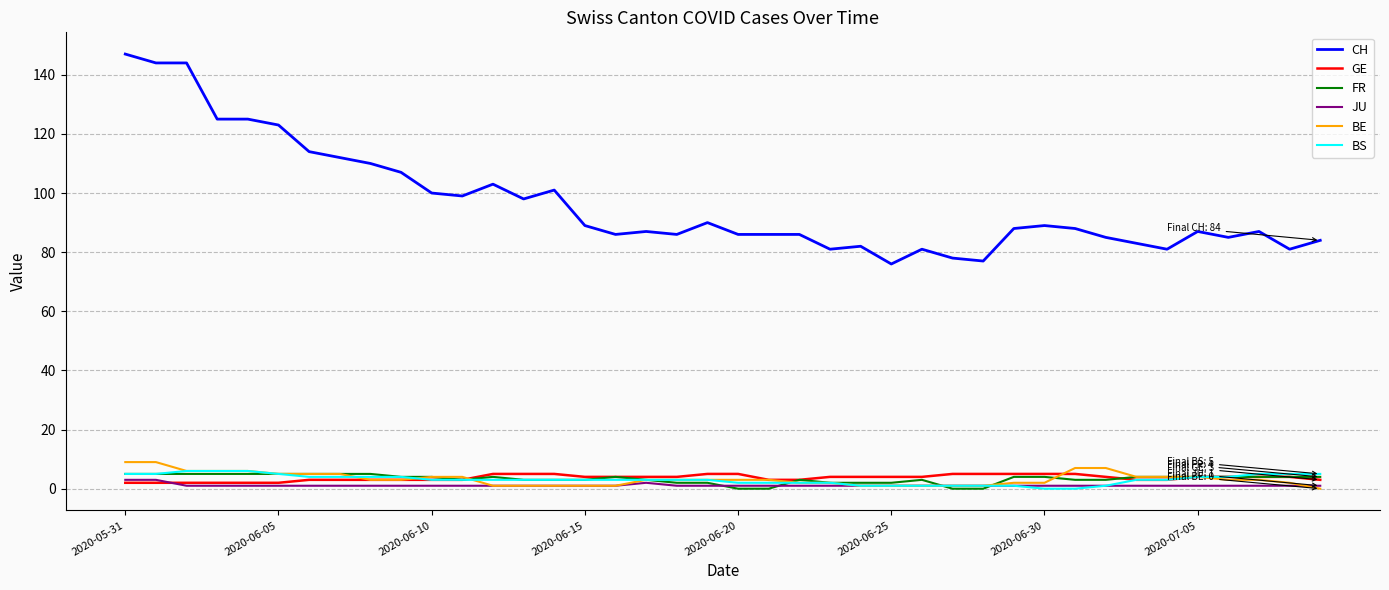

What is the average value of the CH series?

97